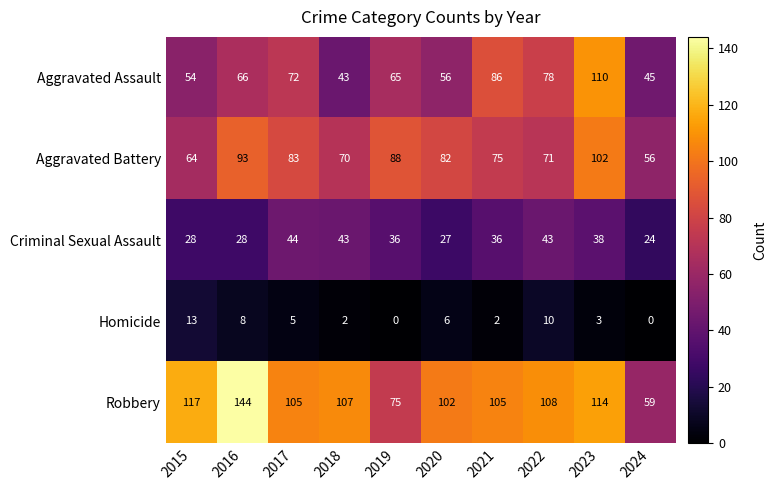

Rank the series at 2023 from lowest to highest value.

Homicide, Criminal Sexual Assault, Aggravated Battery, Aggravated Assault, Robbery